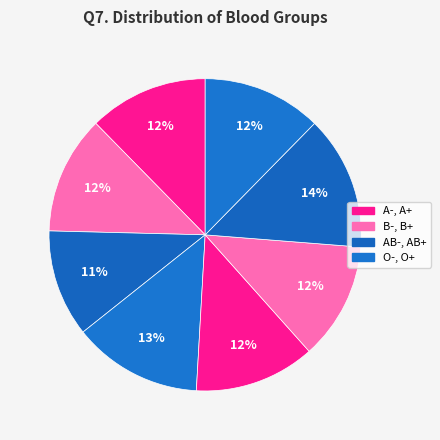

Count the number of slices in the pie.

8